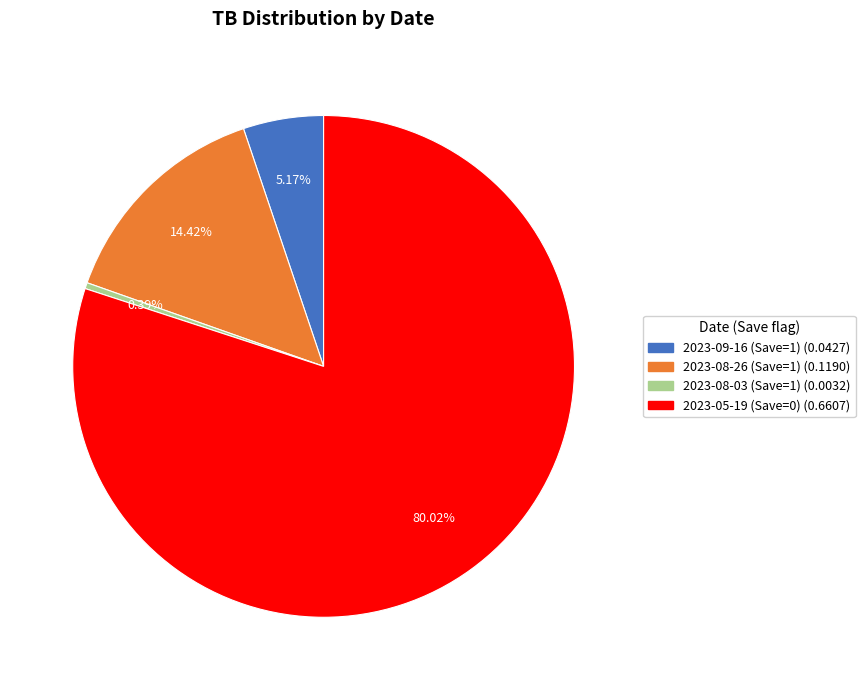

Which has a higher value, 2023-09-16 (Save=1) or 2023-08-26 (Save=1)?

2023-08-26 (Save=1)